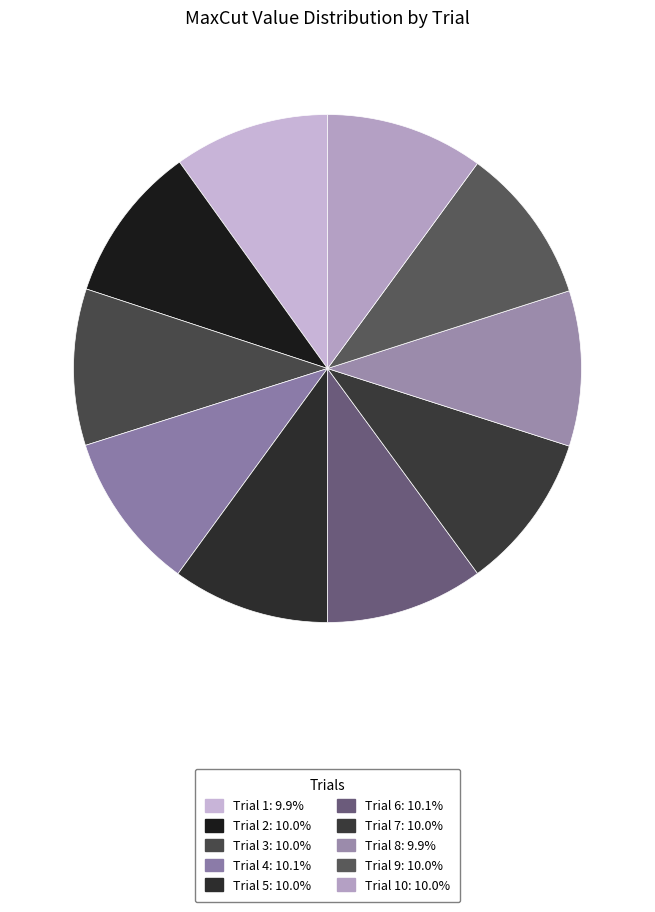

Which slice is the largest?

4